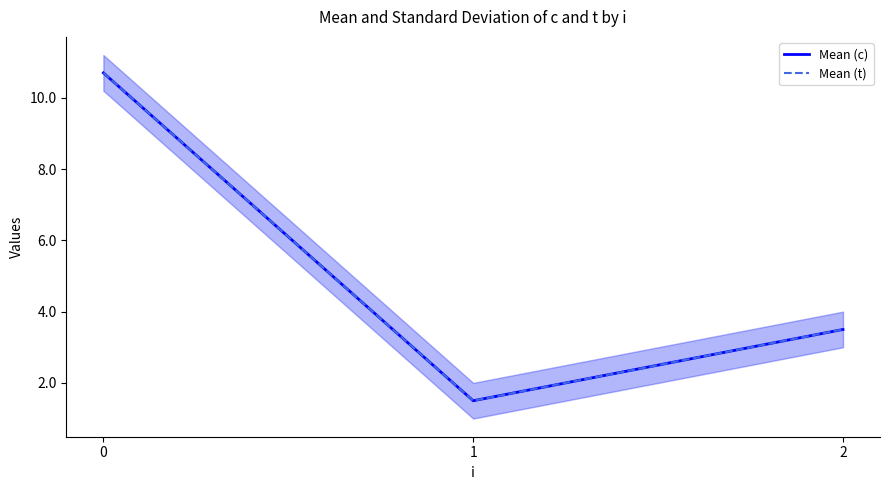

True or false: Mean (t) has a value of 2.2 at 2.

False